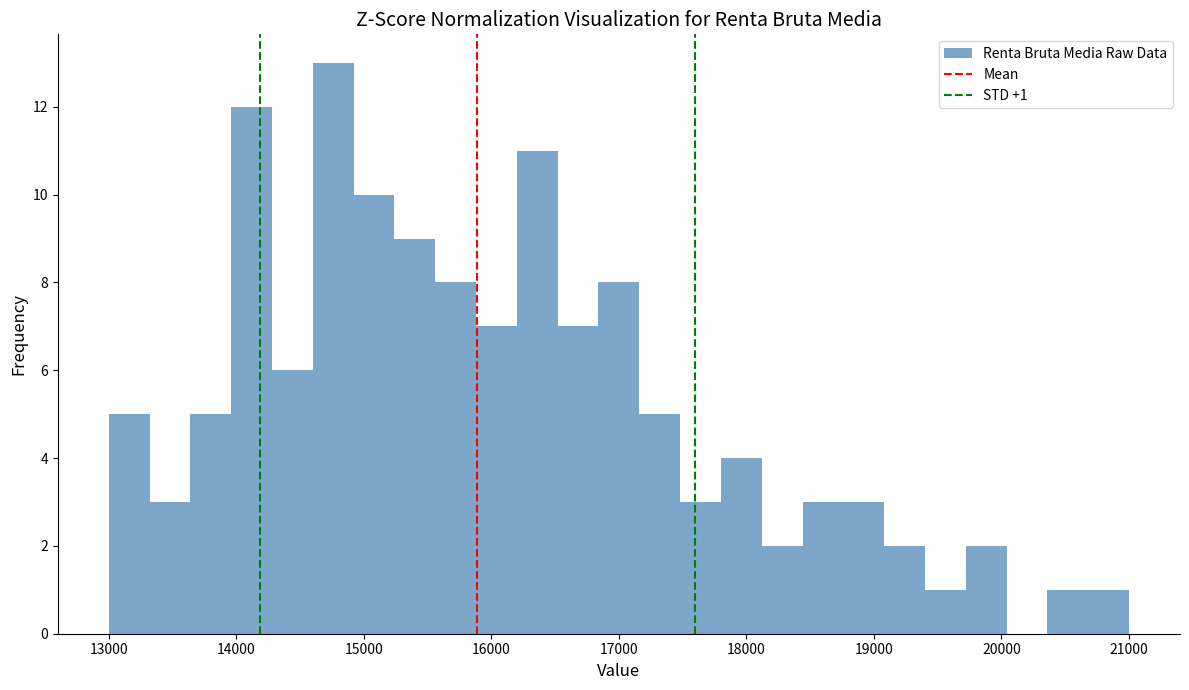

Around what value on the x-axis is the tallest bar? Give the approximate position of its centre, as read against the axis.

14800